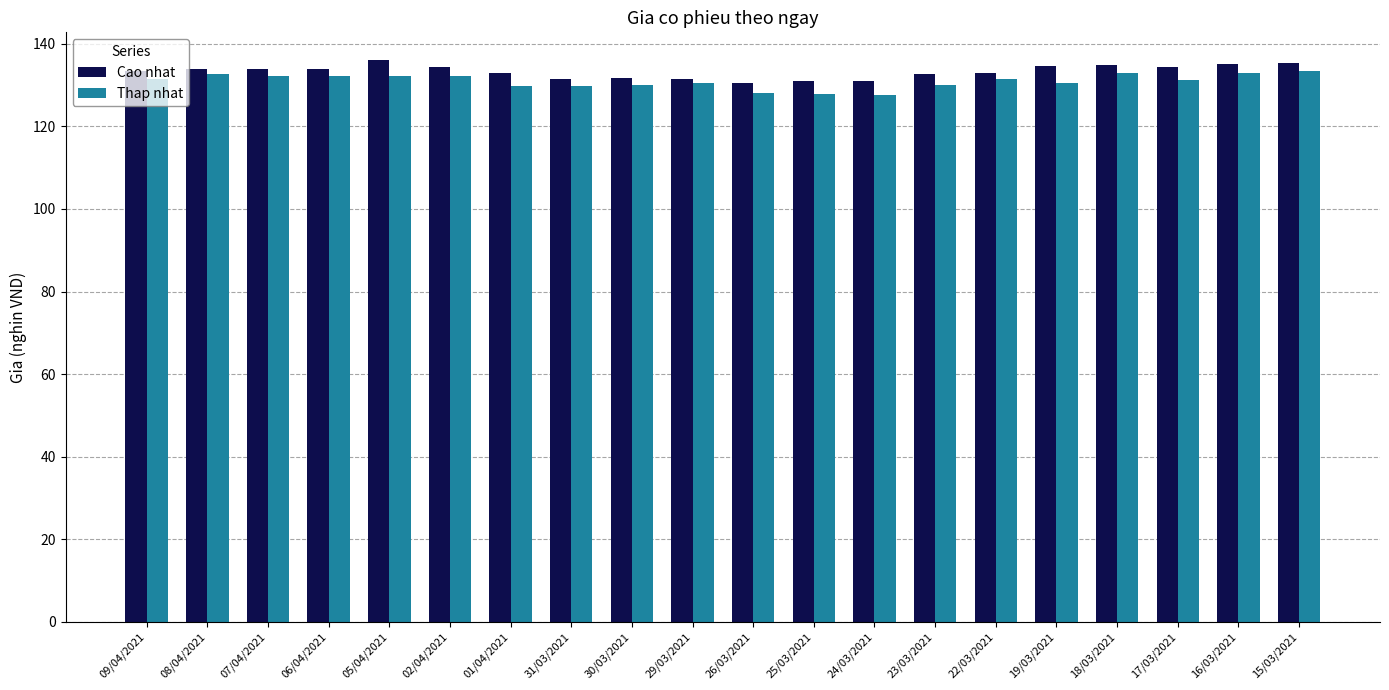

What is the lowest value of the Cao nhat series?

130.5